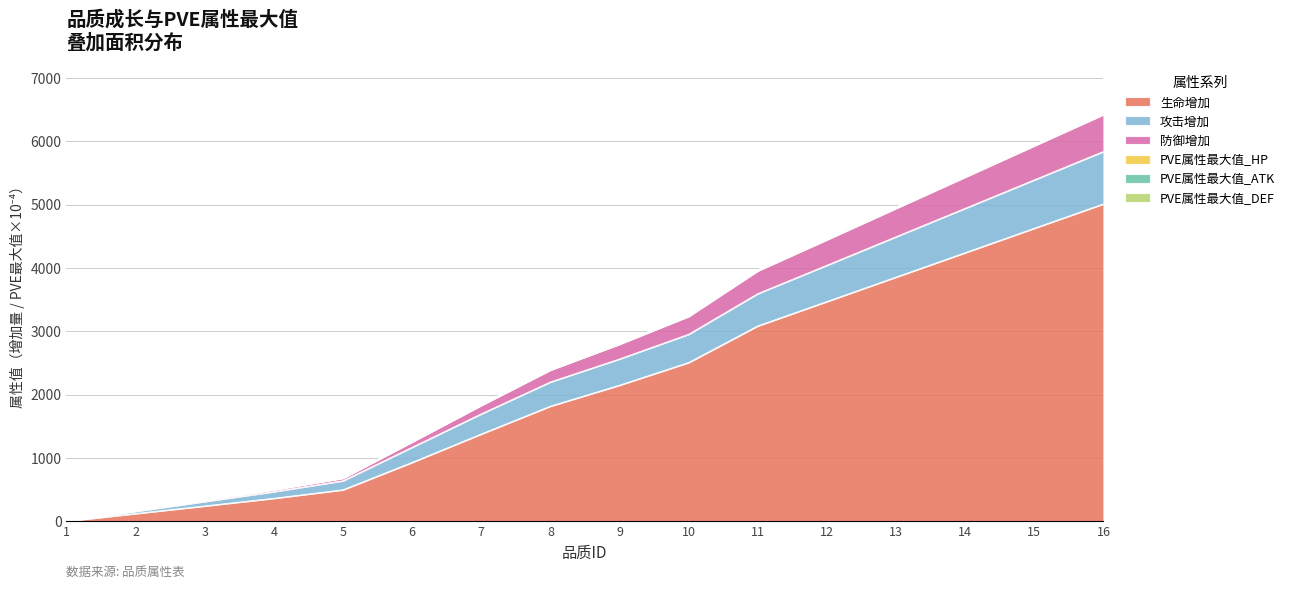

Reading left to right, extract all data points from this chart.

生命增加: 1=0.0	2=121.0	3=241.0	4=362.0	5=496.0	6=929.0	7=1377.0	8=1817.0	9=2148.0	10=2506.0	11=3084.0	12=3469.0	13=3855.0	14=4240.0	15=4626.0	16=5011.0
攻击增加: 1=0.0	2=156.0	3=311.0	4=467.0	5=639.0	6=1168.0	7=1695.0	8=2199.0	9=2562.0	10=2952.0	11=3594.0	12=4042.0	13=4492.0	14=4941.0	15=5390.0	16=5839.0
防御增加: 1=4.8	2=170.8	3=336.1	4=501.4	5=684.9	6=1258.5	7=1836.4	8=2395.6	9=2804.4	10=3244.5	11=3965.4	12=4457.7	13=4953.0	14=5447.3	15=5941.6	16=6435.9
PVE属性最大值_HP: 1=5.8	2=171.8	3=337.2	4=502.7	5=686.3	6=1260.1	7=1838.3	8=2397.7	9=2806.8	10=3247.1	11=3968.6	12=4460.9	13=4956.3	14=5450.7	15=5945.1	16=6439.5
PVE属性最大值_ATK: 1=5.5	2=171.5	3=336.9	4=502.3	5=685.9	6=1259.7	7=1837.7	8=2397.0	9=2805.9	10=3246.1	11=3967.2	12=4459.5	13=4954.9	14=5449.2	15=5943.5	16=6437.9
PVE属性最大值_DEF: 1=0.0	2=166.0	3=331.0	4=496.0	5=679.0	6=1252.0	7=1829.0	8=2387.0	9=2795.0	10=3234.0	11=3953.0	12=4445.0	13=4940.0	14=5434.0	15=5928.0	16=6422.0